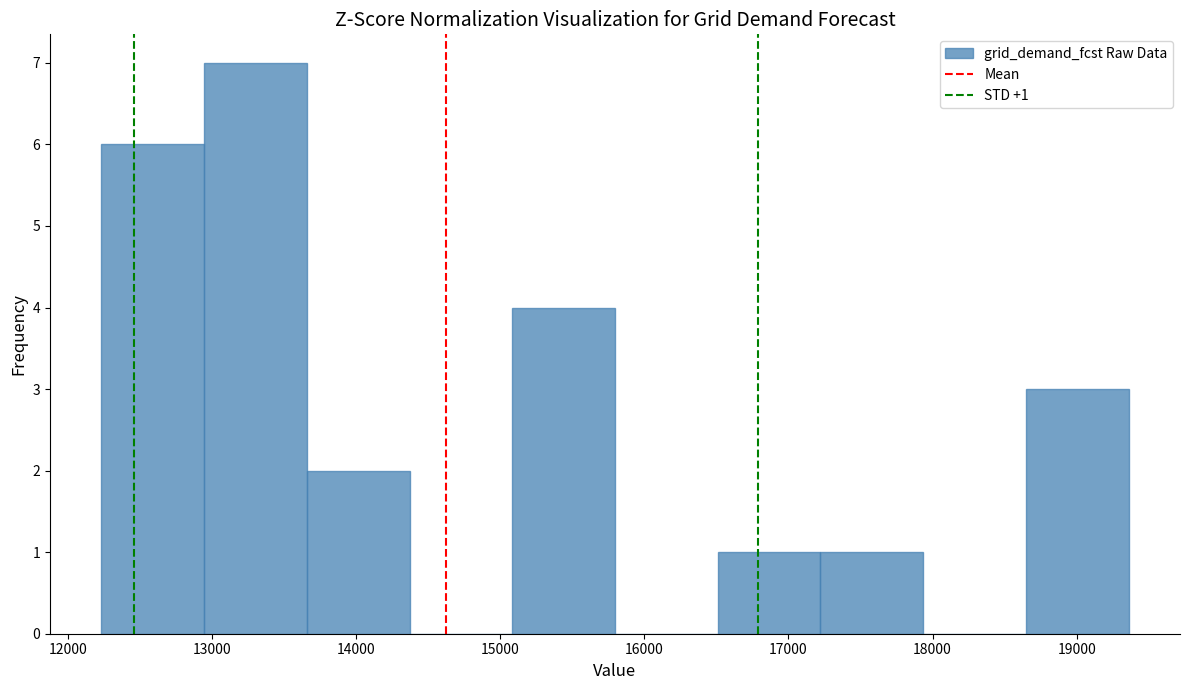

Over which range of the x-axis is the bar tallest?

12900 to 13700